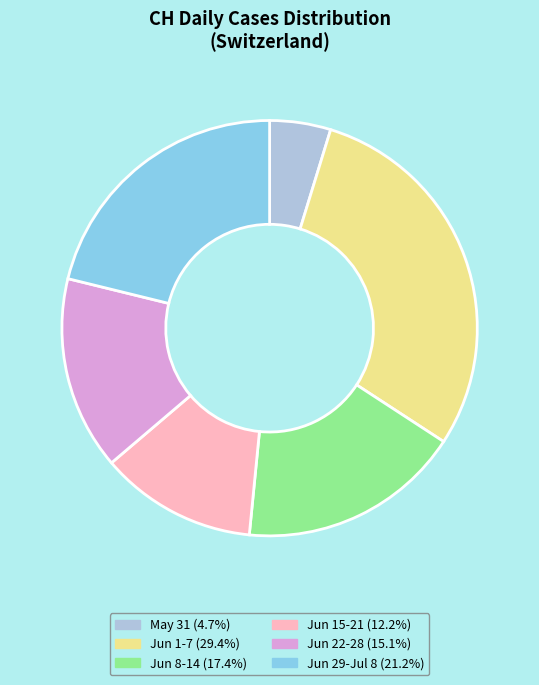

Is there a majority slice in this chart?

No